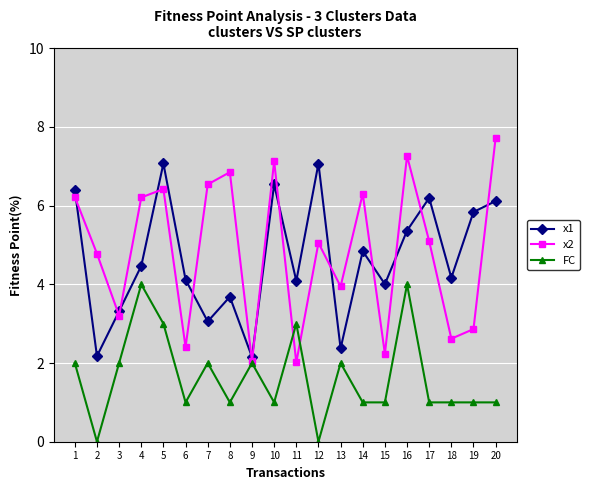

Read the x1 value at 2.

2.2